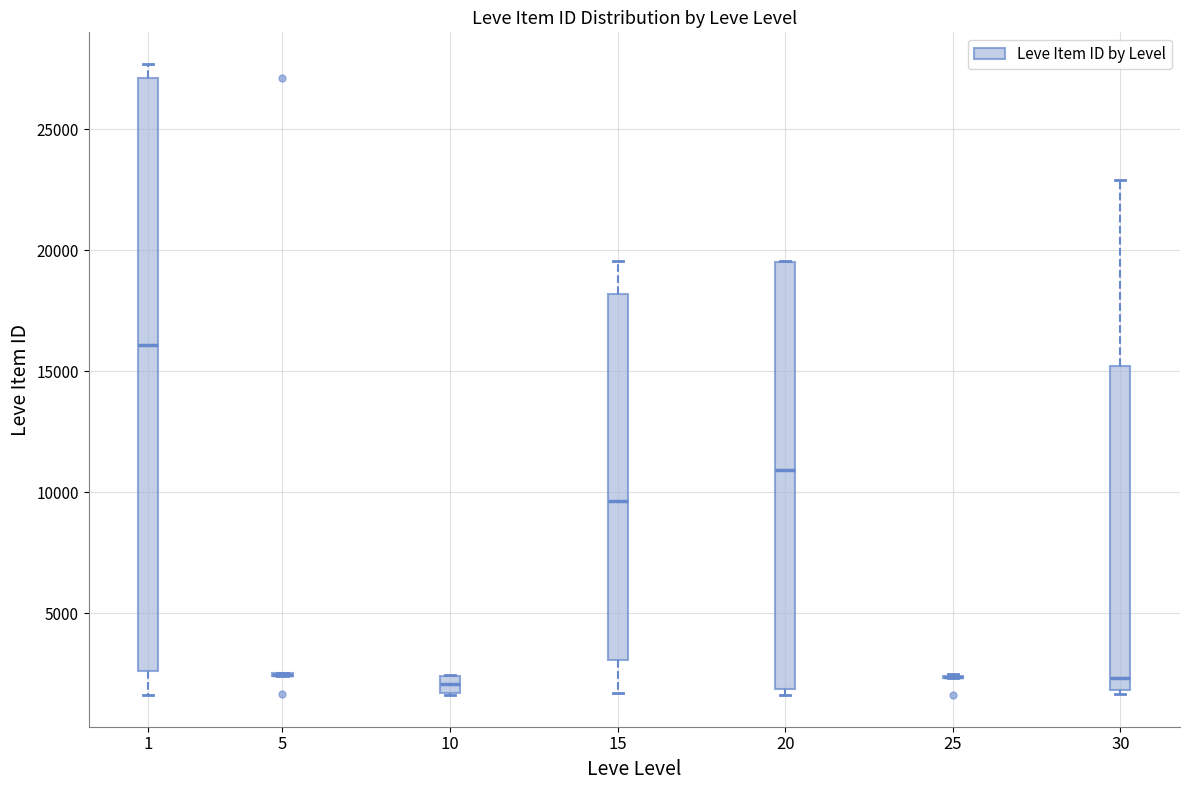

Where is the upper edge of the box at x = 10 on the y-axis? The values are not printed on the chart, so give them approximately, as read against the axis.

2500